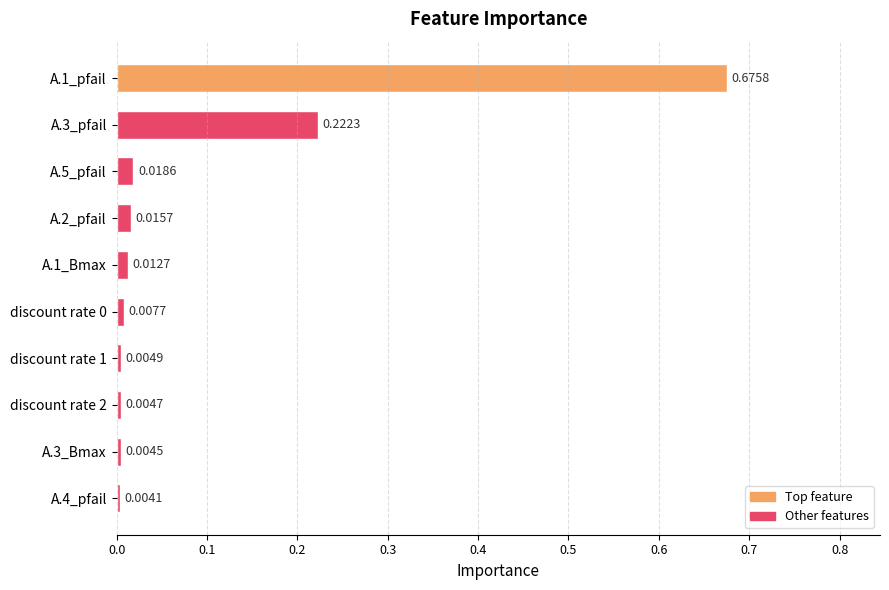

Which category has the lowest value across all series?

A.4_pfail